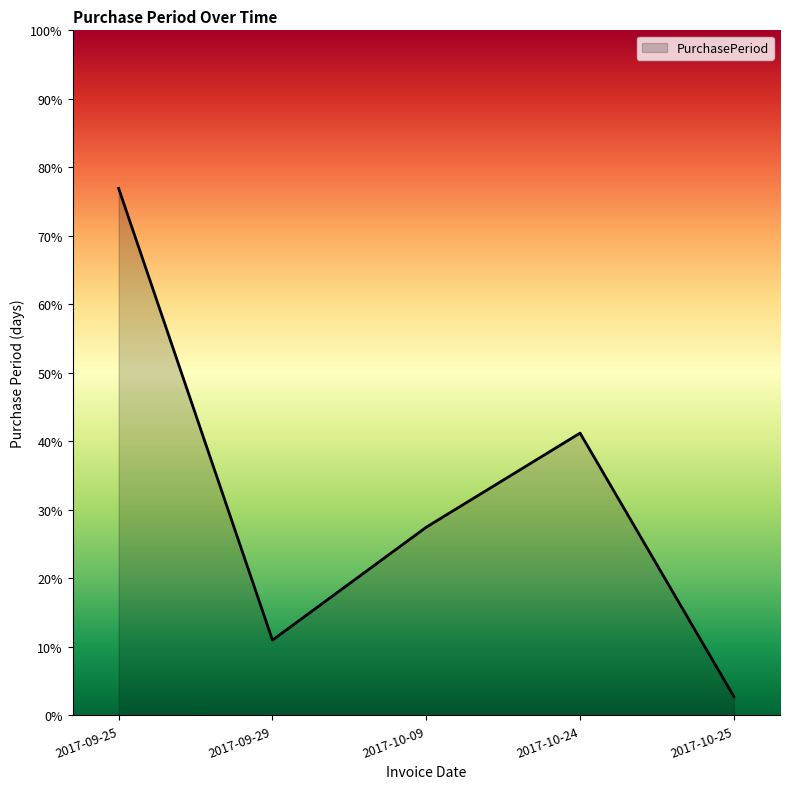

Does the chart have visible grid lines?

No